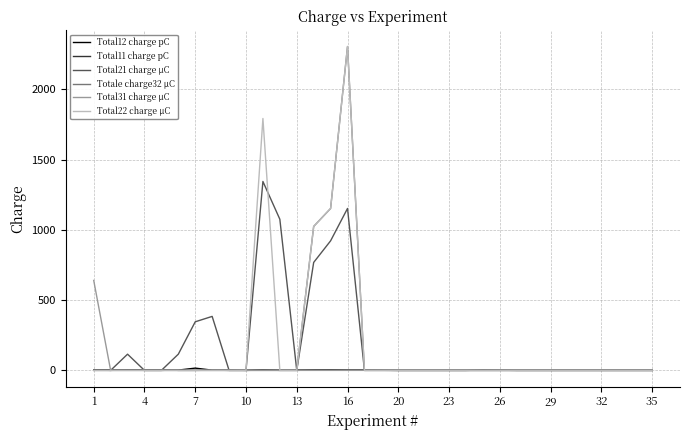

Does the chart display data point markers on the line(s)?

No